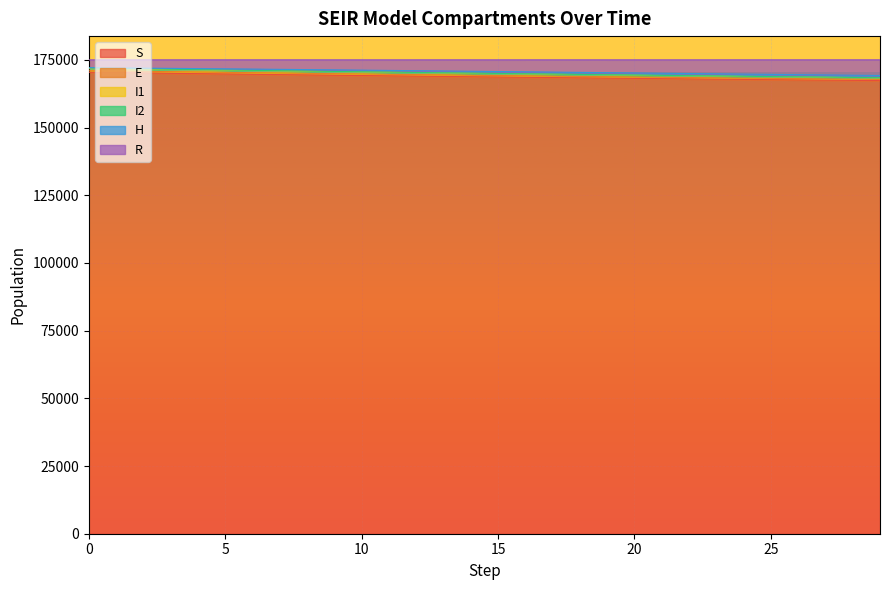

What is the value of the R point at the 11th from the left?

170468.0